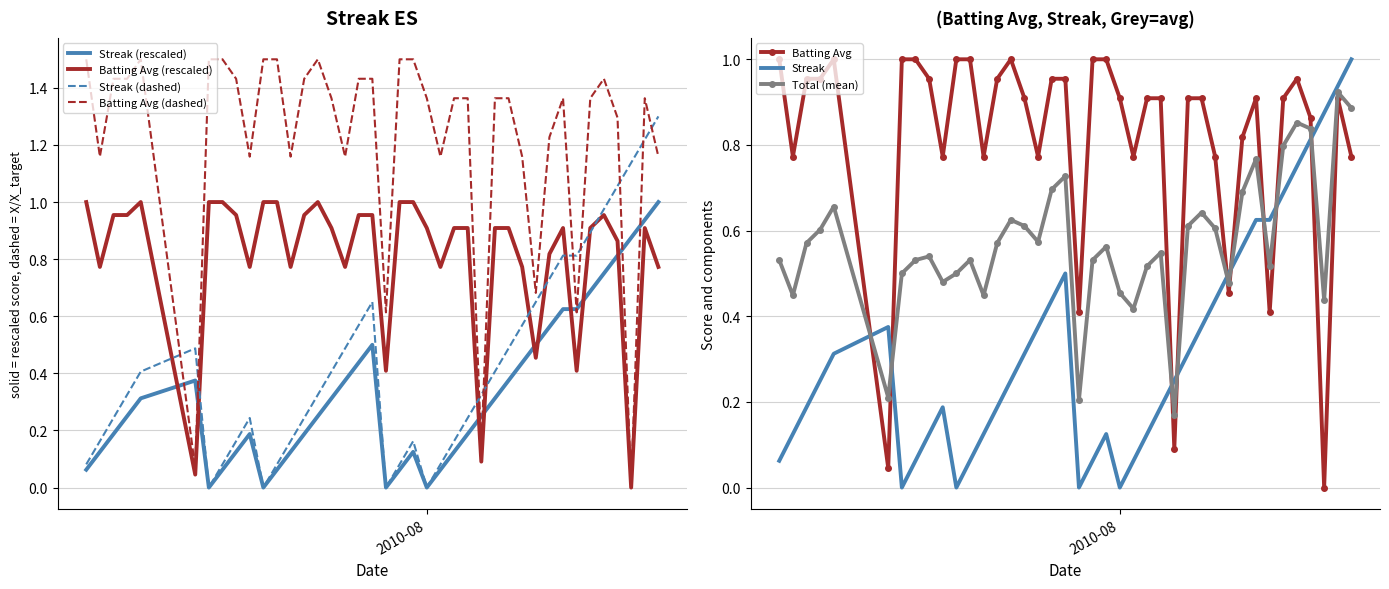

What is the average value of the Streak series?

0.3